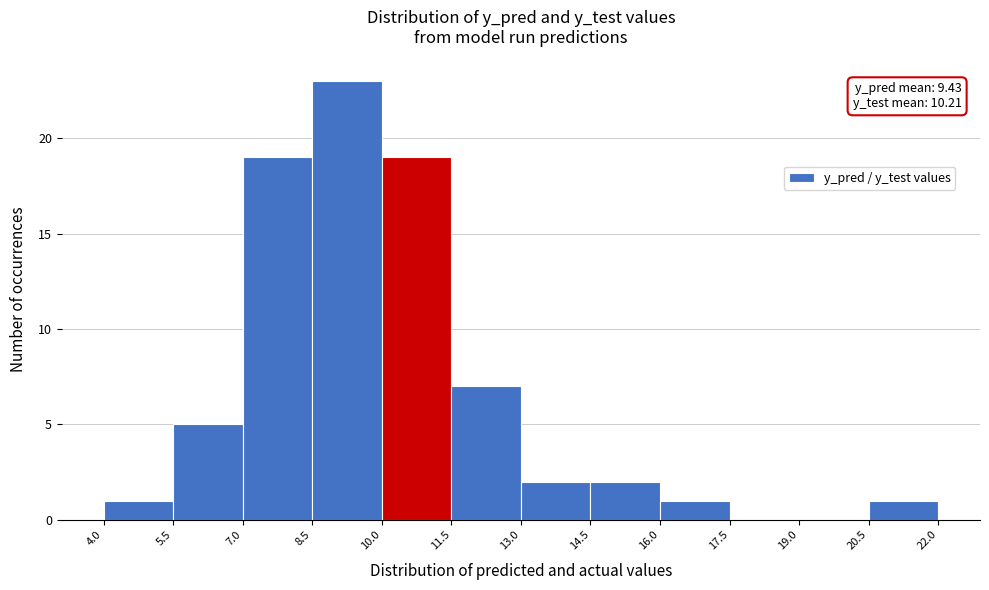

Over which range of the x-axis is the bar tallest?

8.5 to 10.0